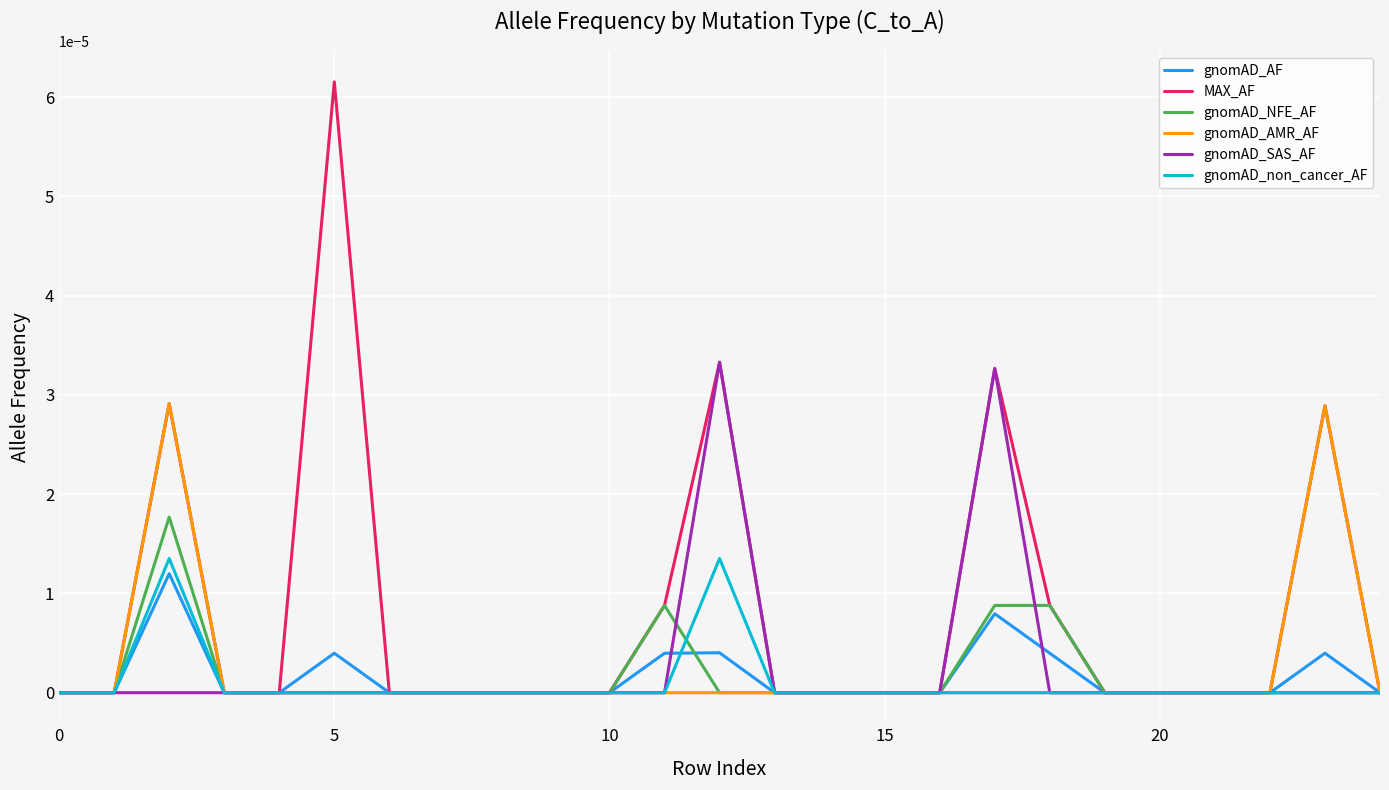

Which series has the largest total across all categories?

MAX_AF